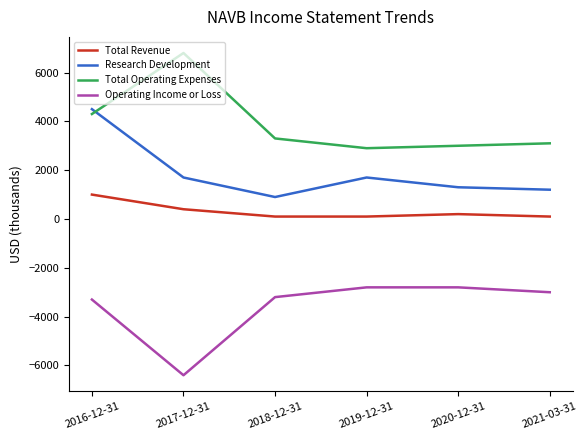

What is the sum of the Total Revenue values at 2020-12-31 and 2021-03-31?

300